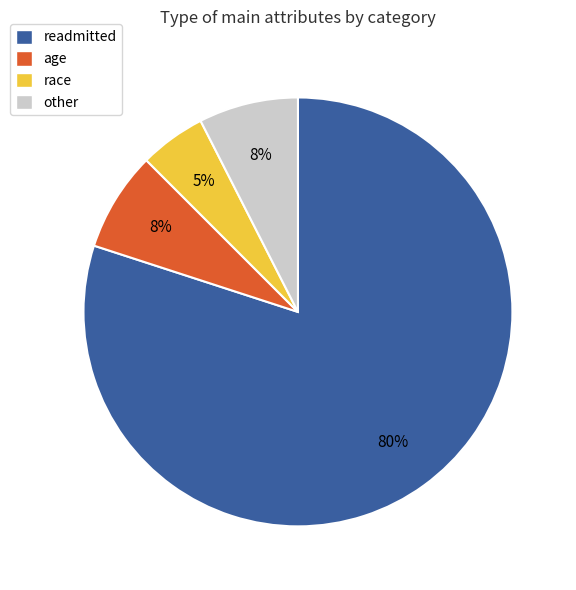

Combined, do readmitted and age account for over 50%?

Yes